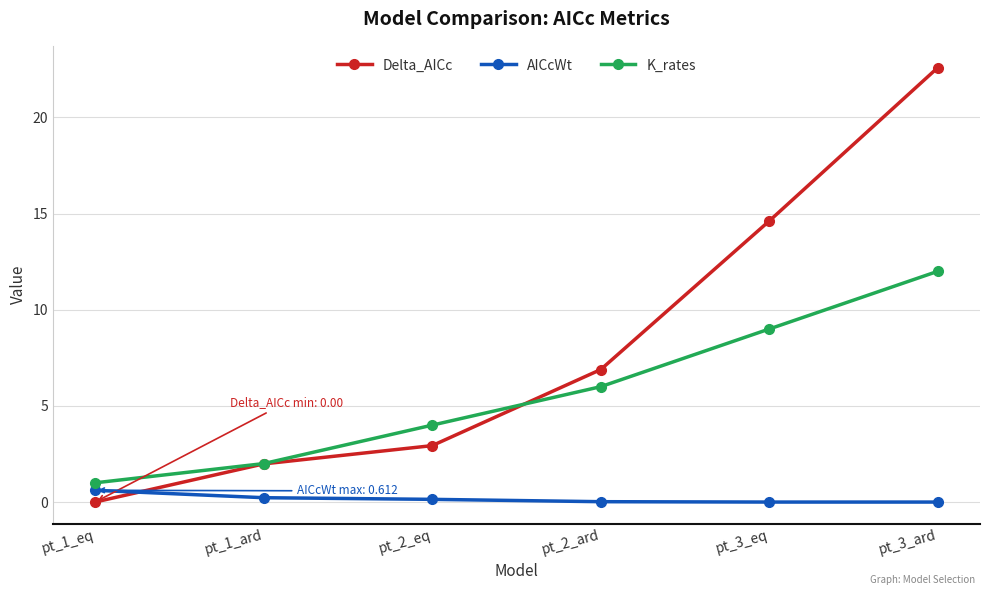

Is it true that AICcWt equals 0.0 at pt_3_eq?

True